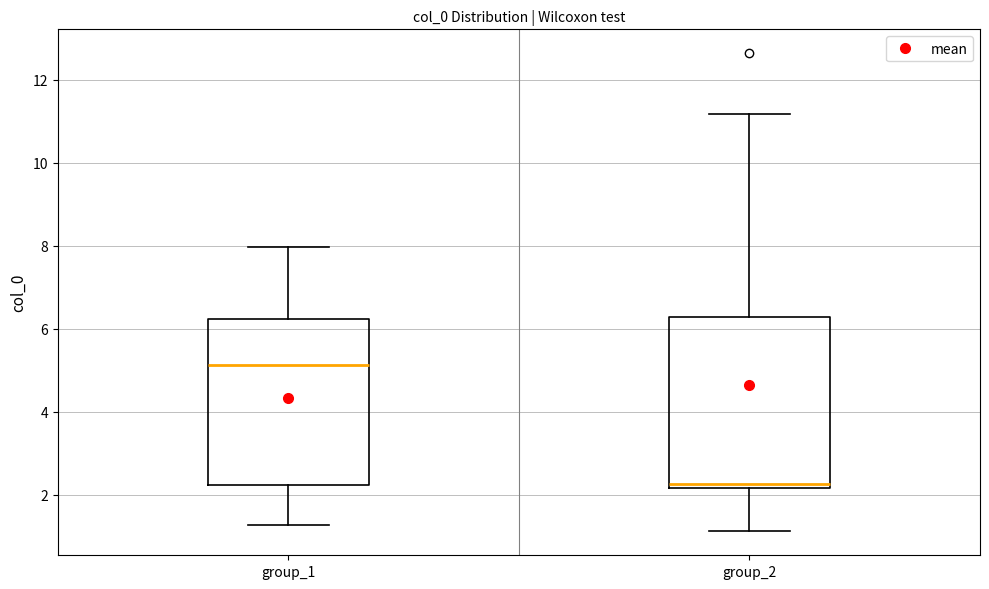

Reading left to right, transcribe this box plot: for each box, give where its median line is, the range the box spans, and where its two whiskers end, as read against the y-axis. The values are not printed on the chart, so give them approximately, as read against the axis.

group_1: median 5.2, box 2.2 to 6.2, whiskers 1.2 to 8.0
group_2: median 2.2 (just above the box's lower edge), box 2.2 to 6.2, whiskers 1.2 to 11.2